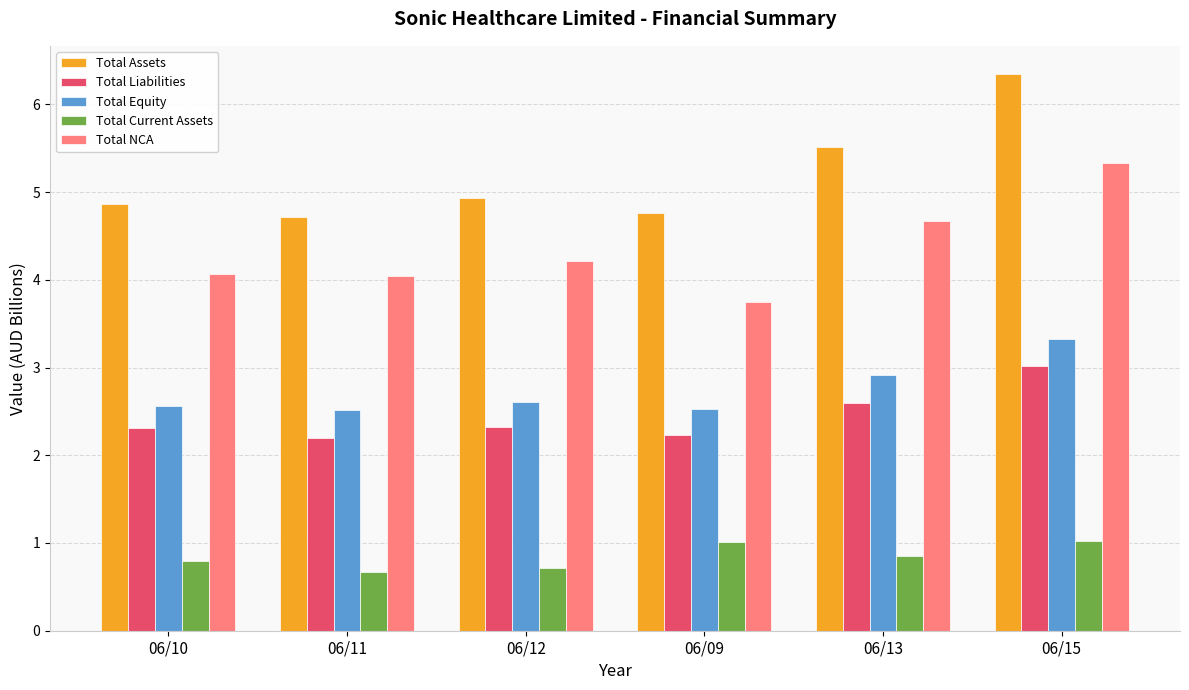

What is the lowest value of the Total Assets series?

4.7